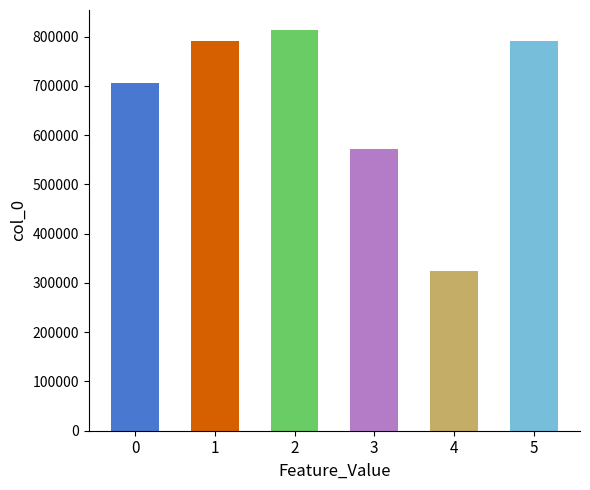

What is the maximum value shown in the chart?

813130